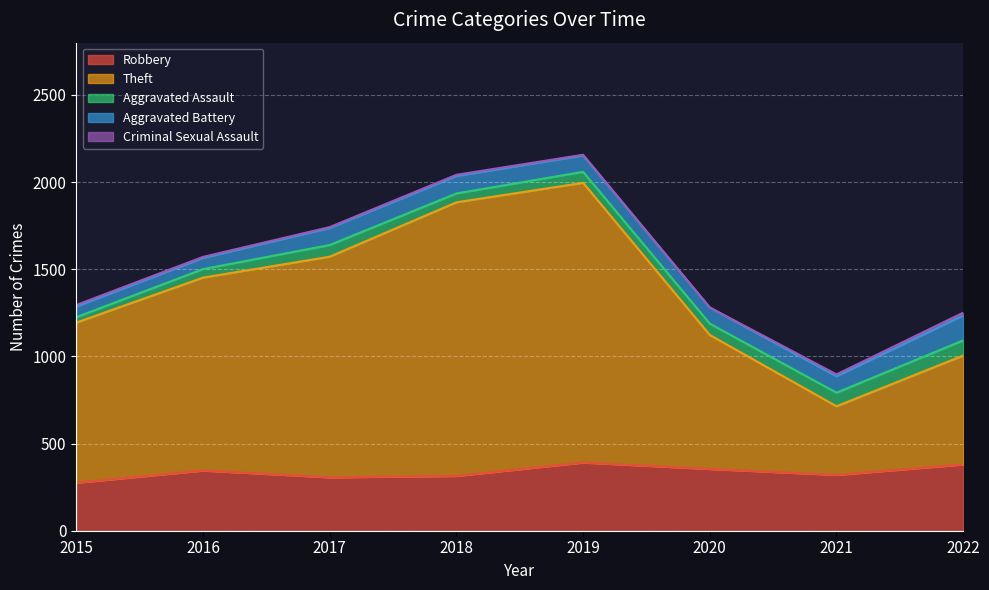

Which series has the largest total across all categories?

Theft